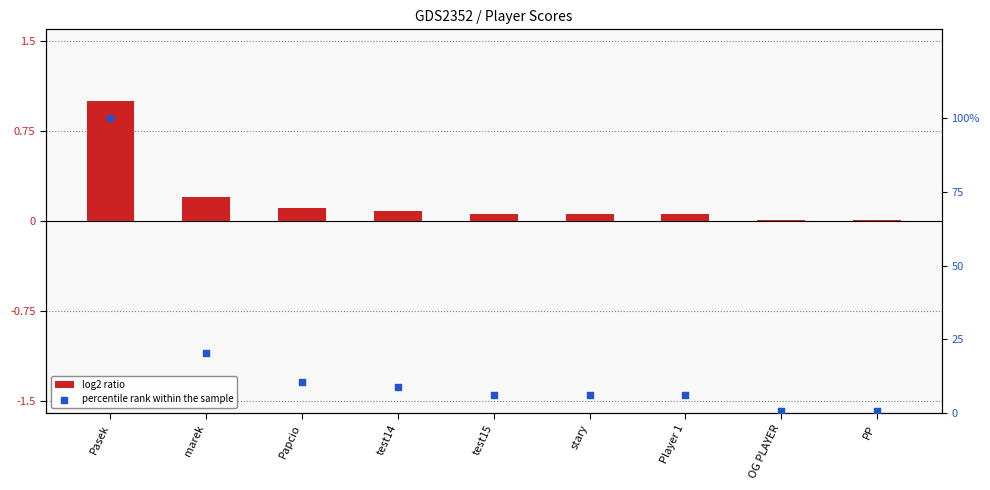

At which category is the sum across all series the highest?

Pasek